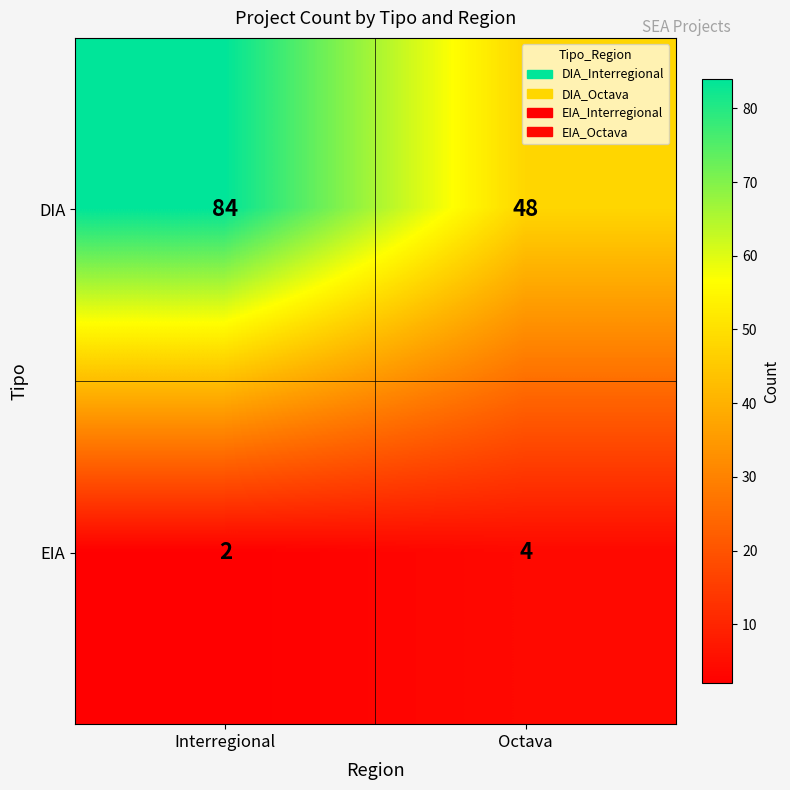

Count the number of categories in the chart.

2